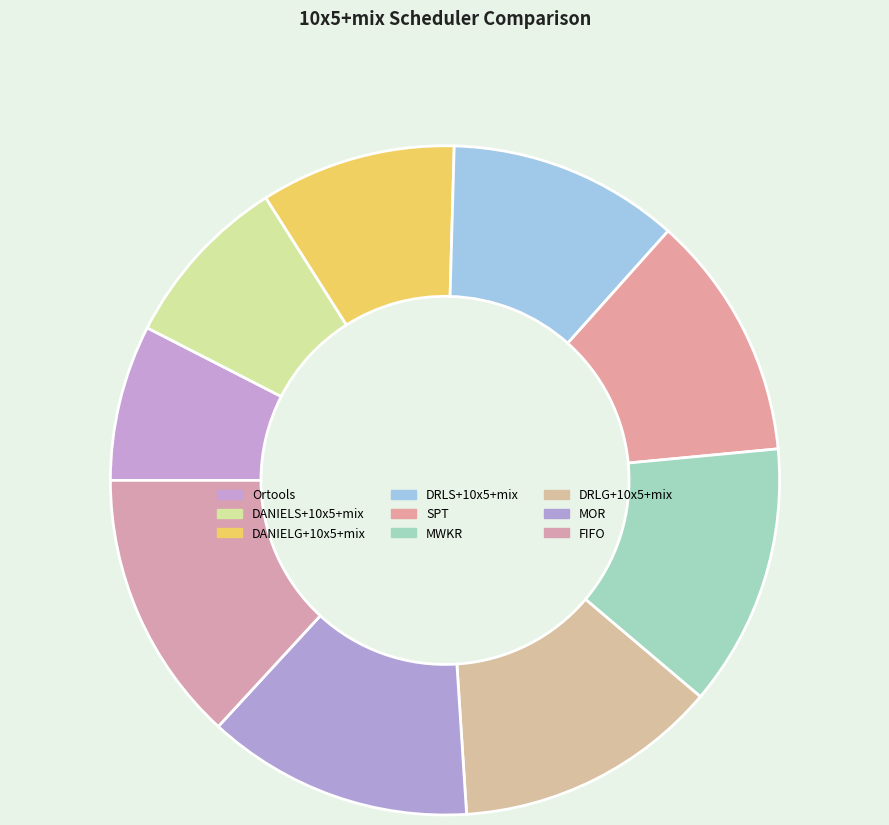

To the nearest percent, what is the average slice percentage?

11%